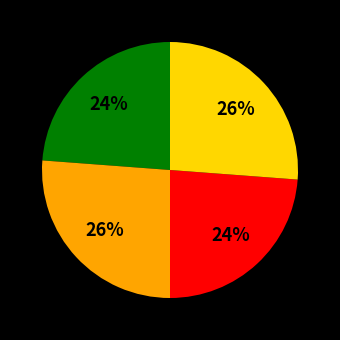

Is there a majority slice in this chart?

No